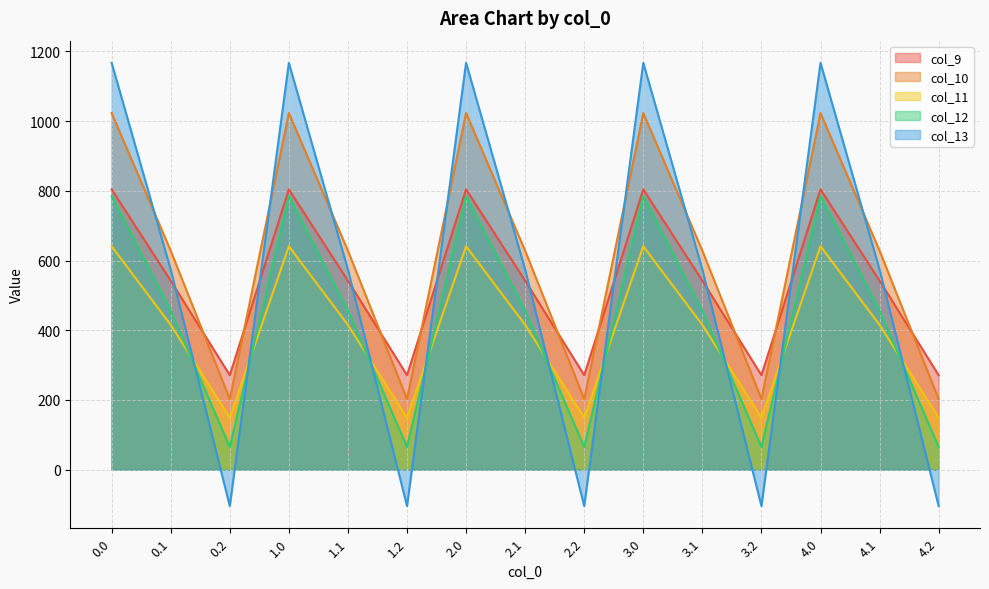

True or false: col_11 has more than 1 points higher than both neighbors.

True